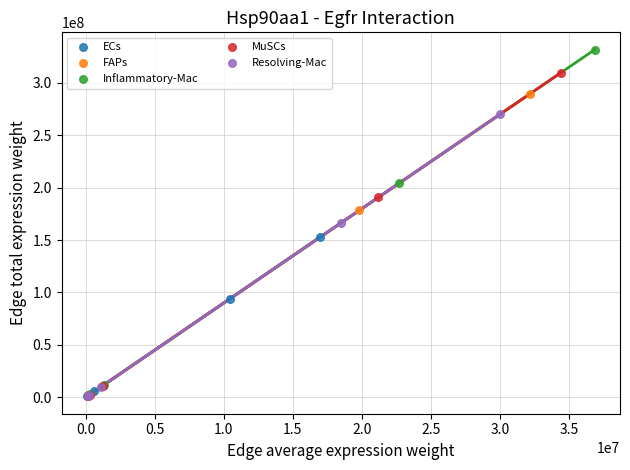

Which series has the largest Y range (max minus min)?

Inflammatory-Mac